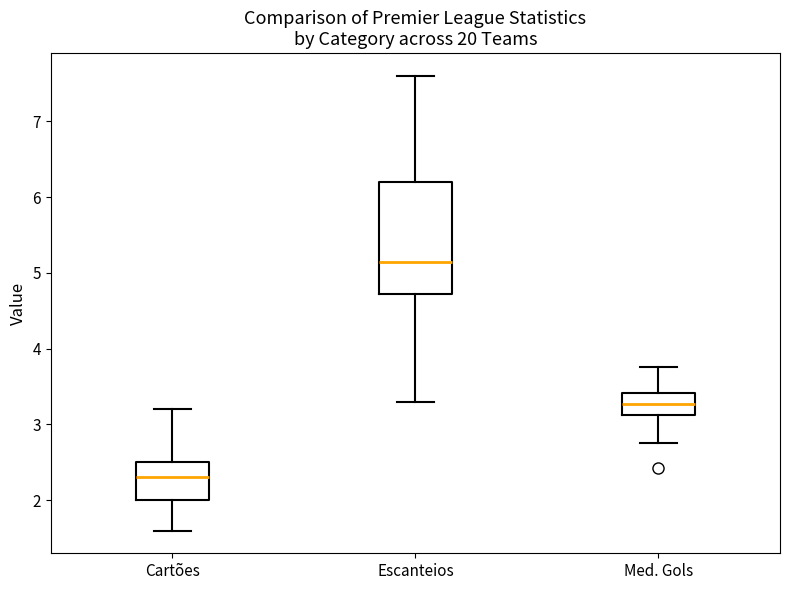

Which box's median line is the lowest?

Cartões